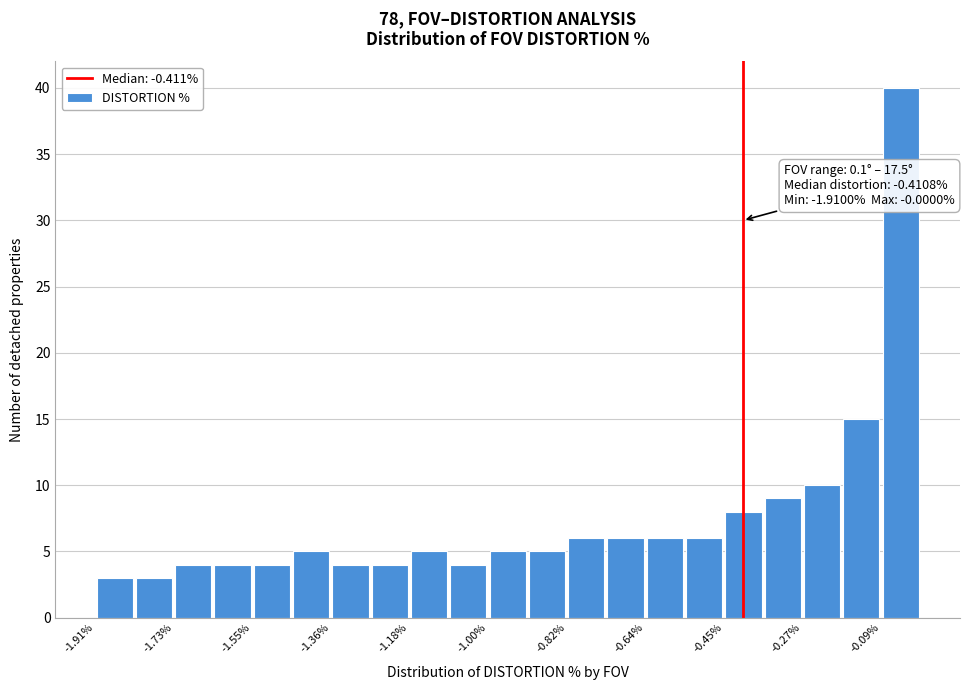

Over which range of the x-axis is the bar tallest?

-0.10 to 0.00